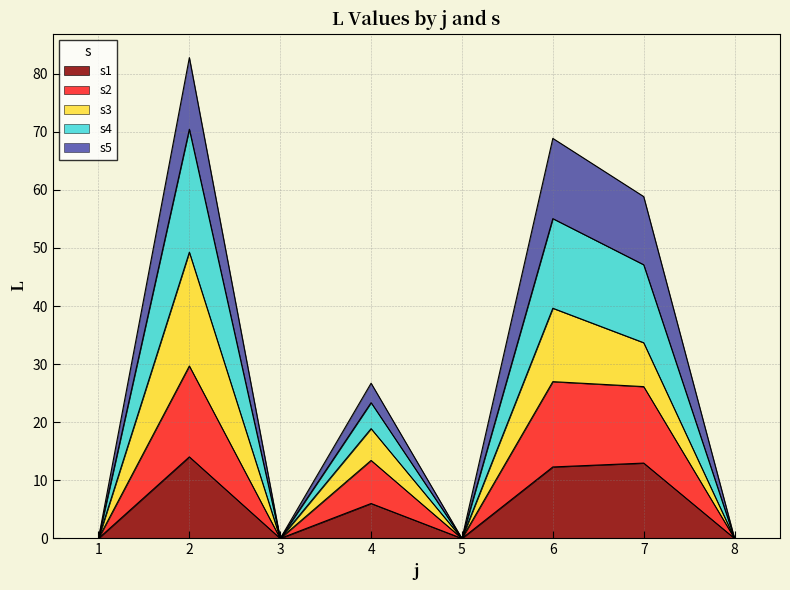

Is it true that s1 equals 13.0 at 7?

True